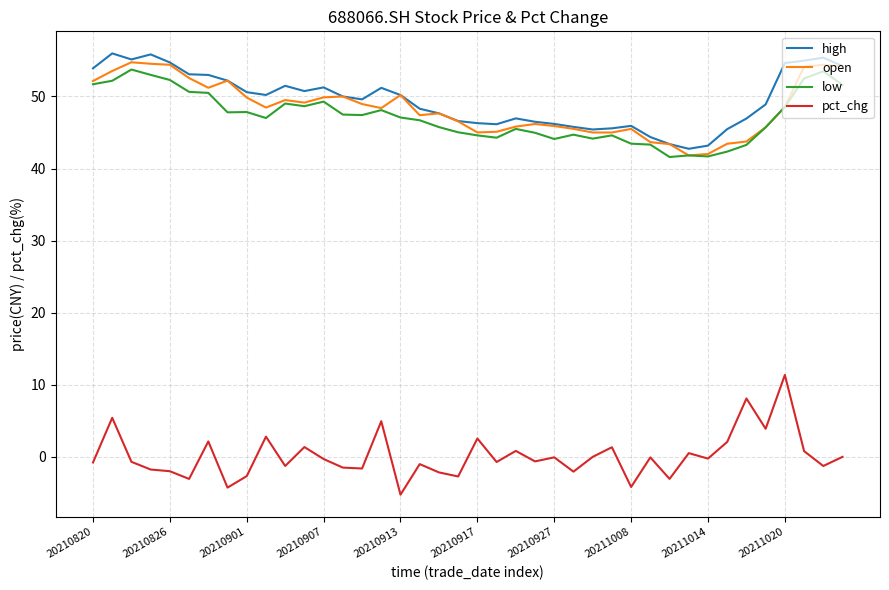

What is the minimum value shown in the chart?

-5.3